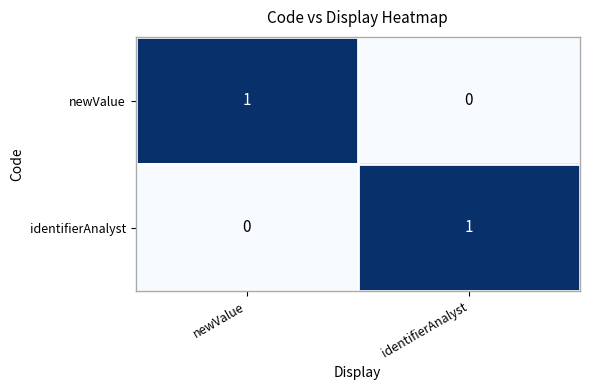

The value of identifierAnalyst at newValue is 0. True or false?

True